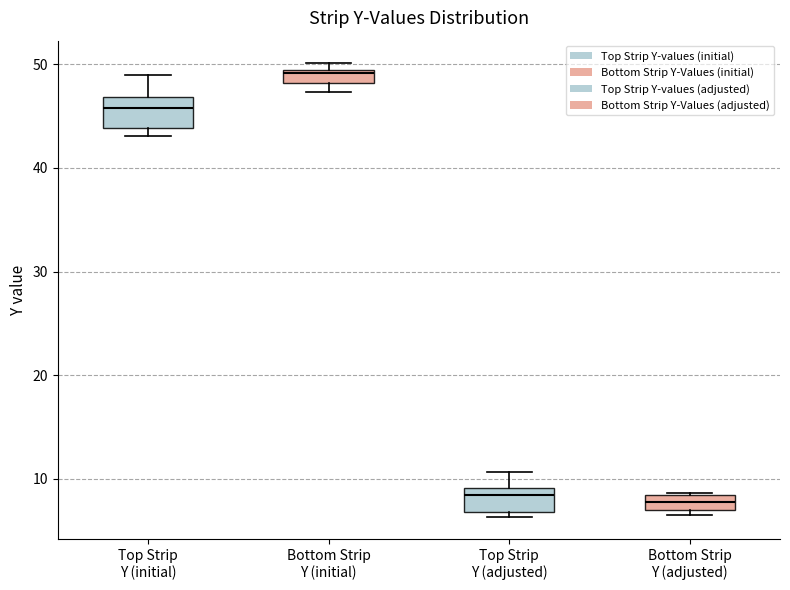

Where is the lower edge of the box for Bottom Strip Y (adjusted) on the y-axis? The values are not printed on the chart, so give them approximately, as read against the axis.

7